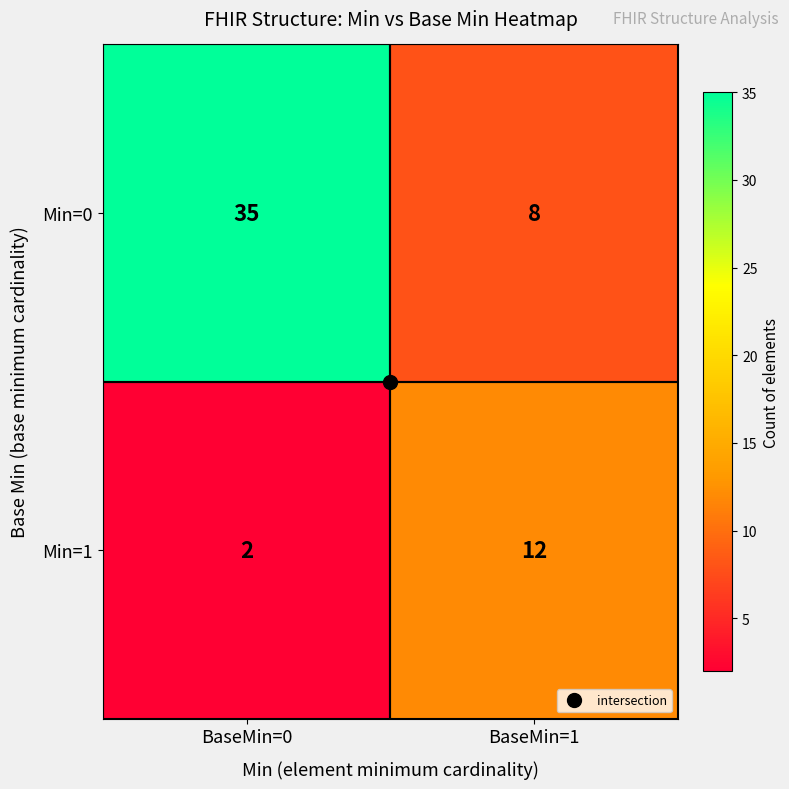

List the series in order of their overall mean, lowest first.

Min=1, Min=0